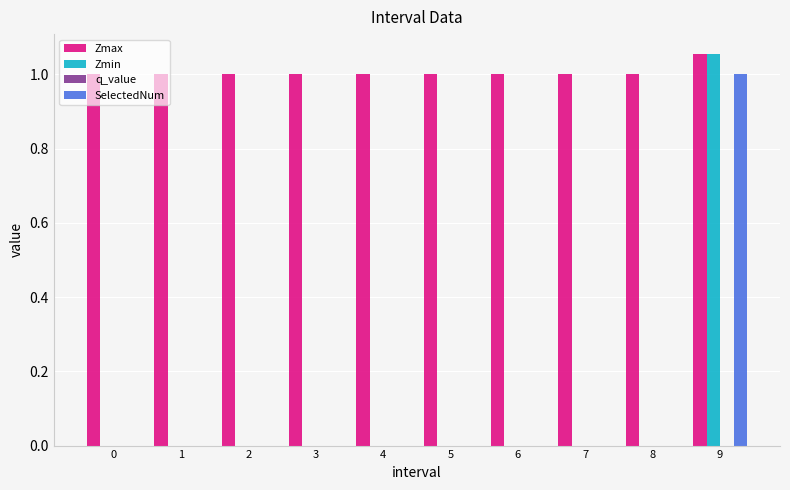

How many groups of bars are there?

10